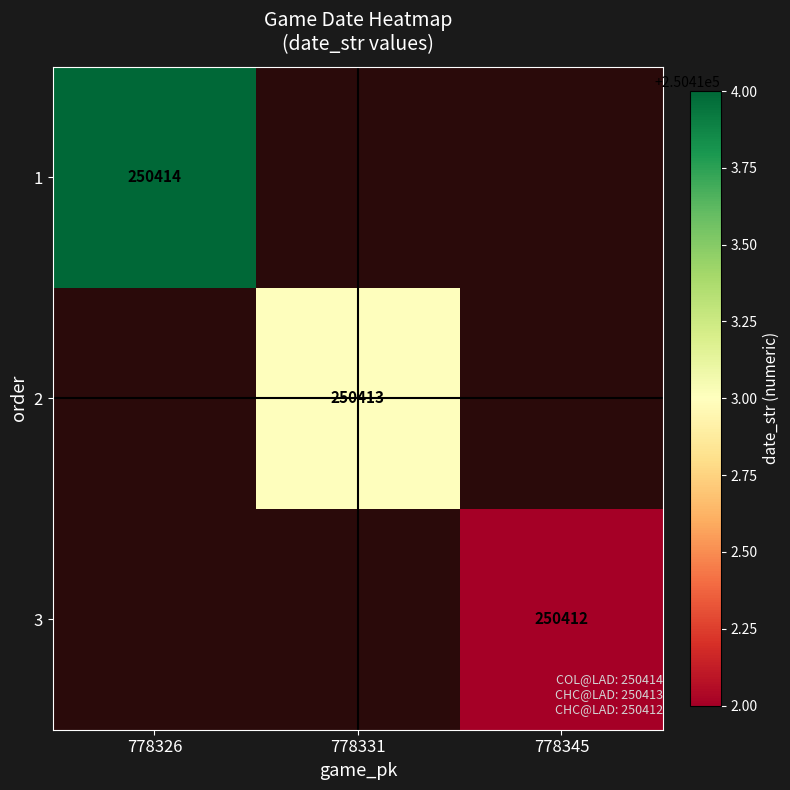

True or false: 3 has a value of 250412 at 778345.

True